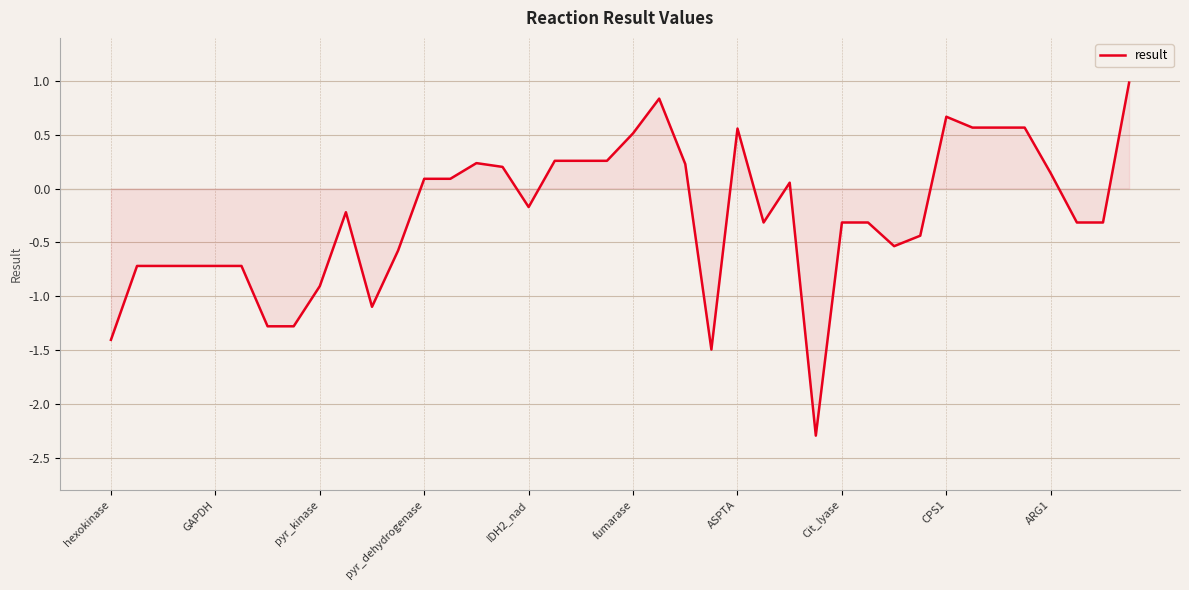

How many values are below zero?

22